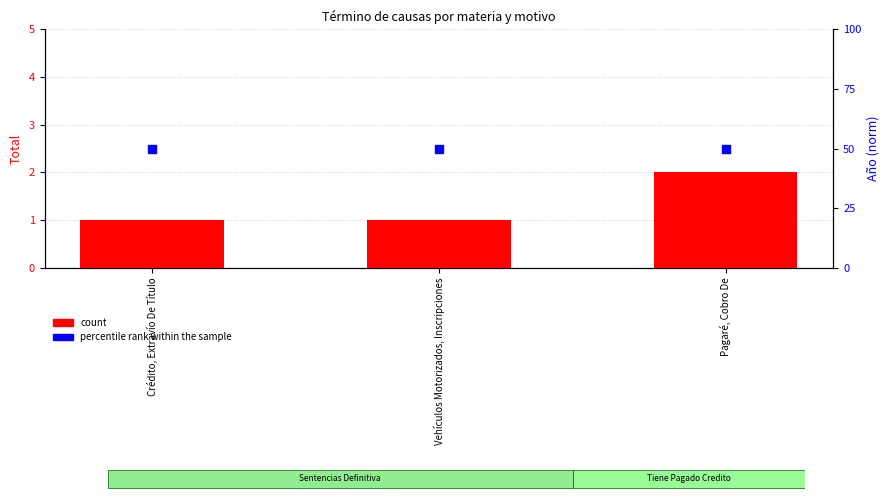

What is the total value across all series at Pagaré, Cobro De?

52